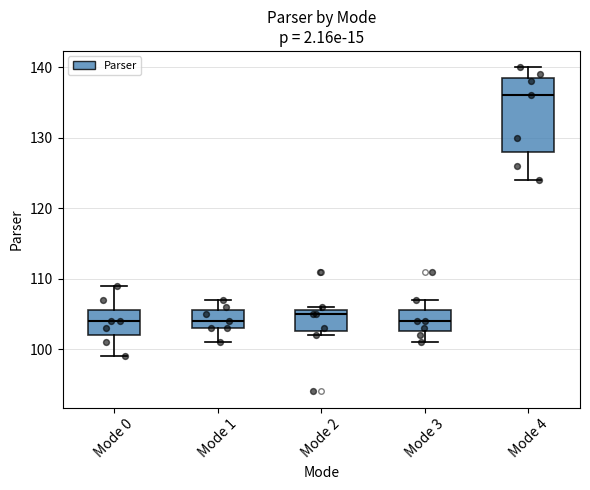

Where is the upper edge of the box for Mode 0 on the y-axis? The values are not printed on the chart, so give them approximately, as read against the axis.

106